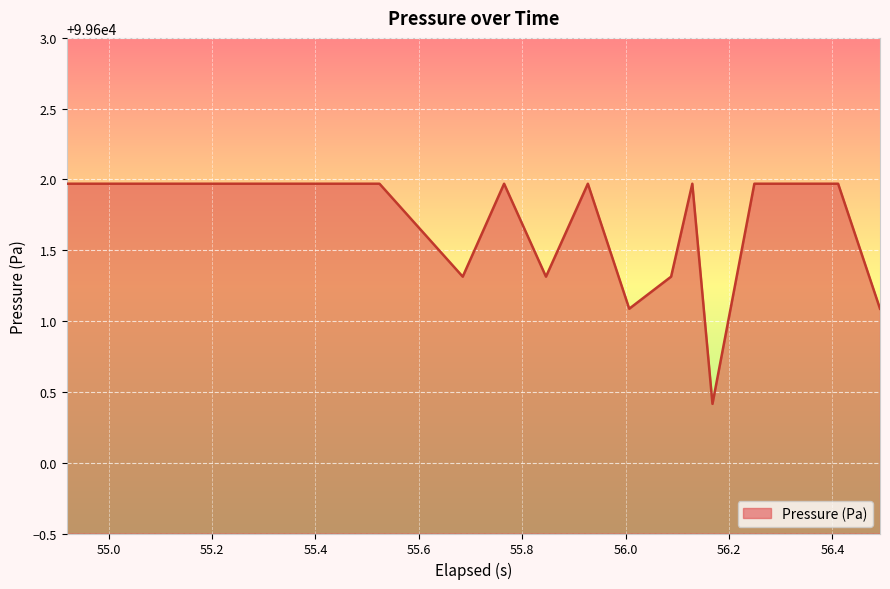

What is the difference between the maximum and minimum values?

1.6